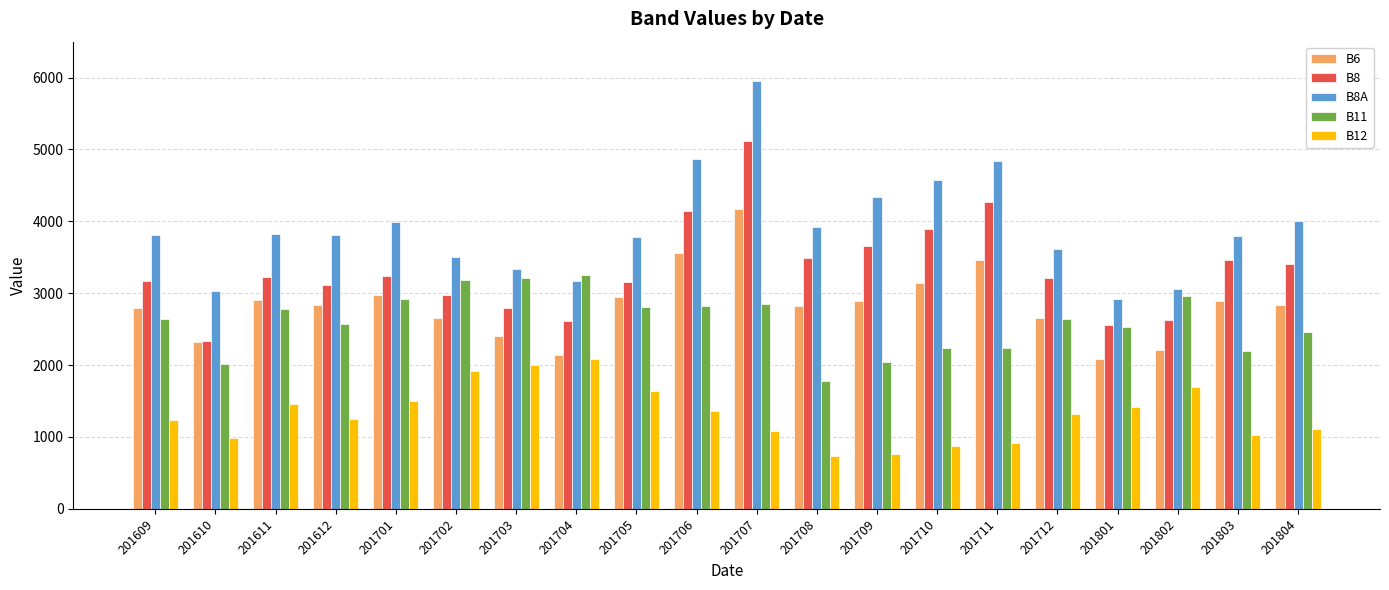

Which series changed the most between 201611 and 201803?

B11